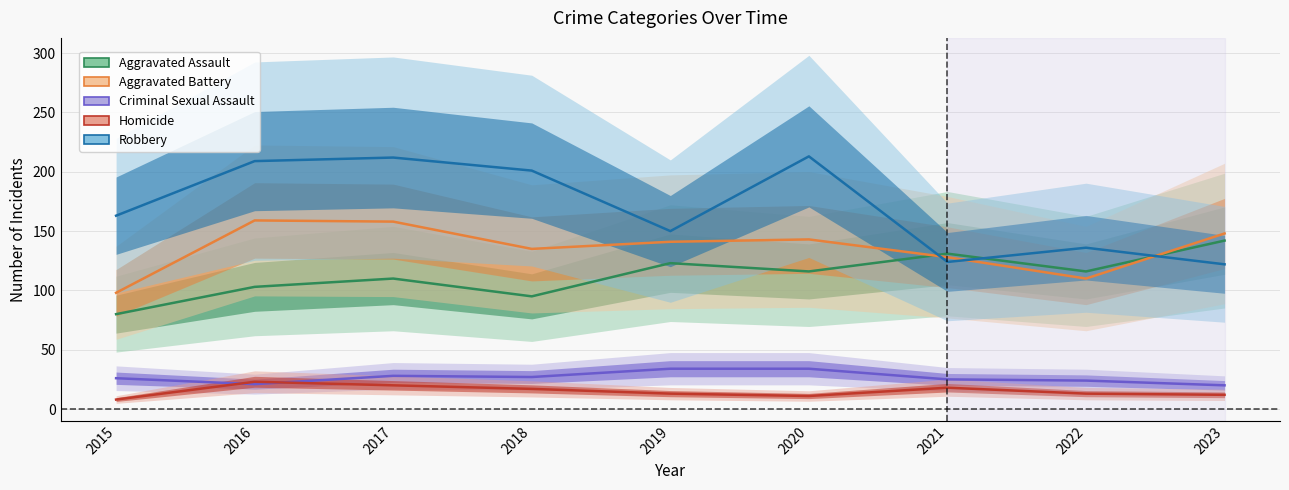

At which category does Aggravated Assault reach its first local peak?

2017